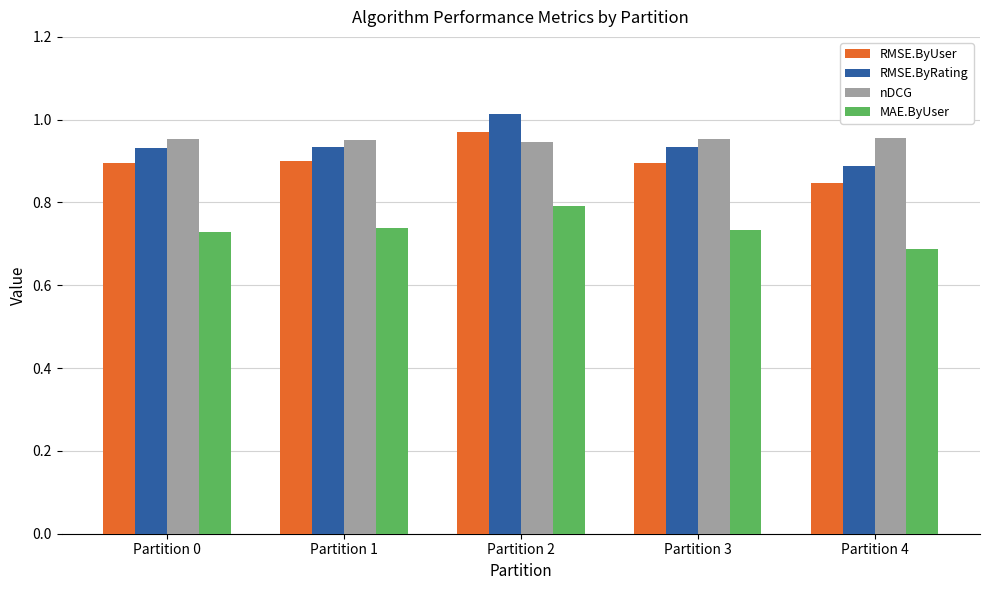

True or false: MAE.ByUser has a value of 0.2 at Partition 0.

False